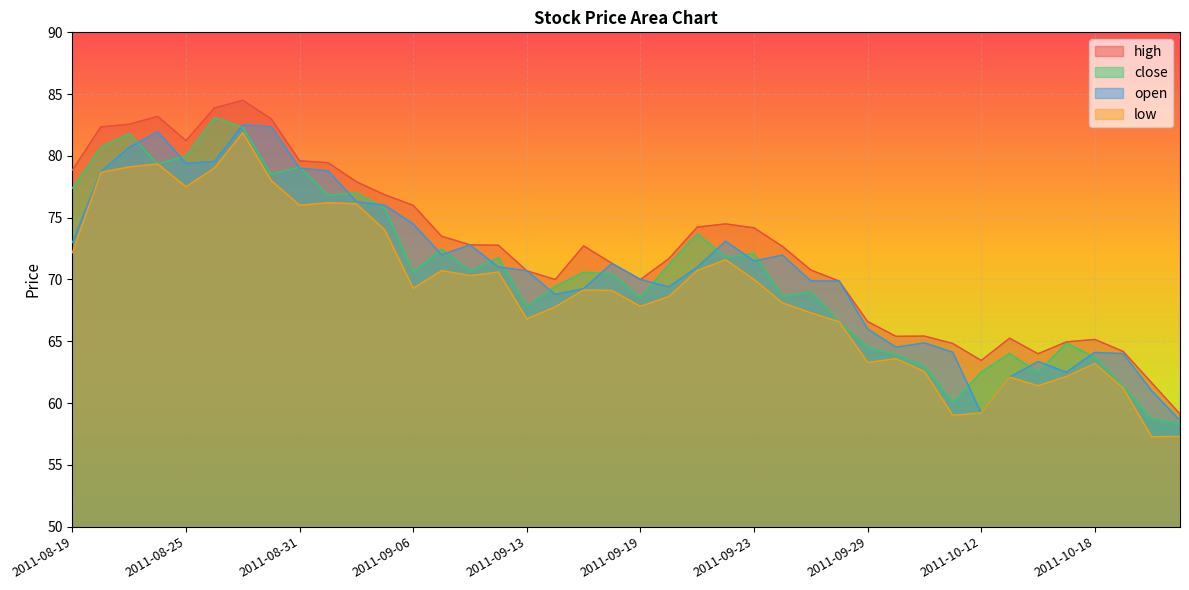

Is it true that open equals 17.5 at 2011-09-21?

False